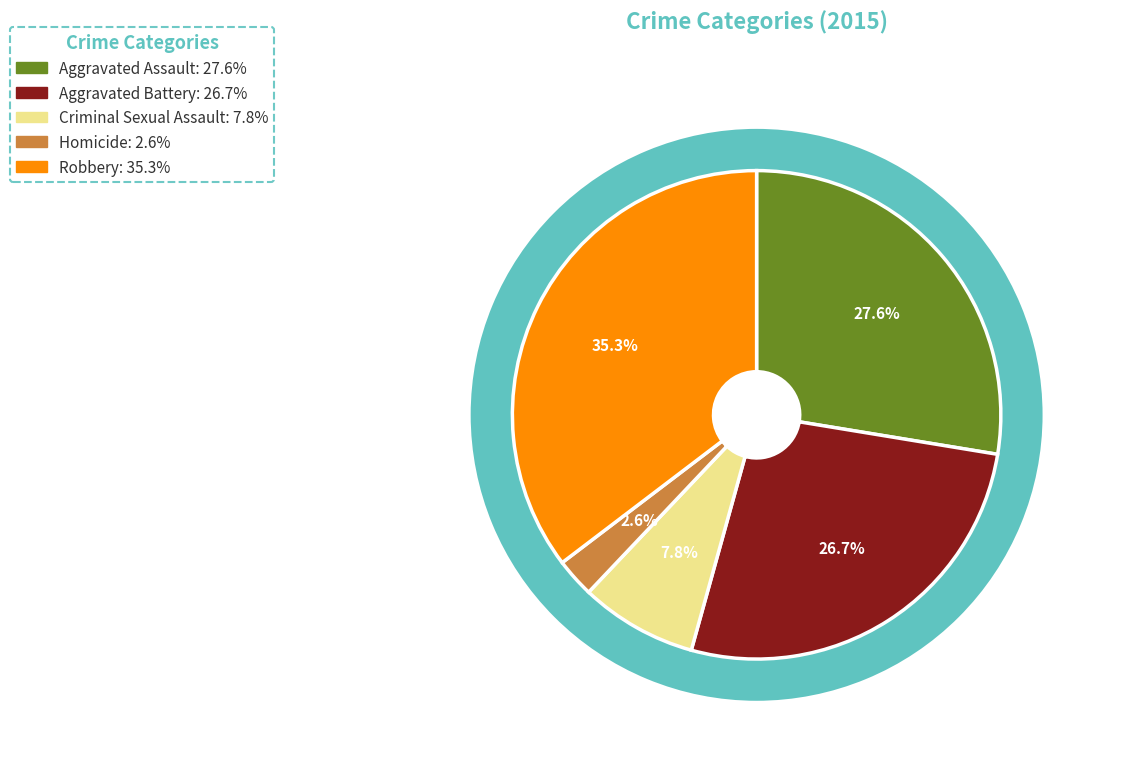

Is there a majority slice in this chart?

No